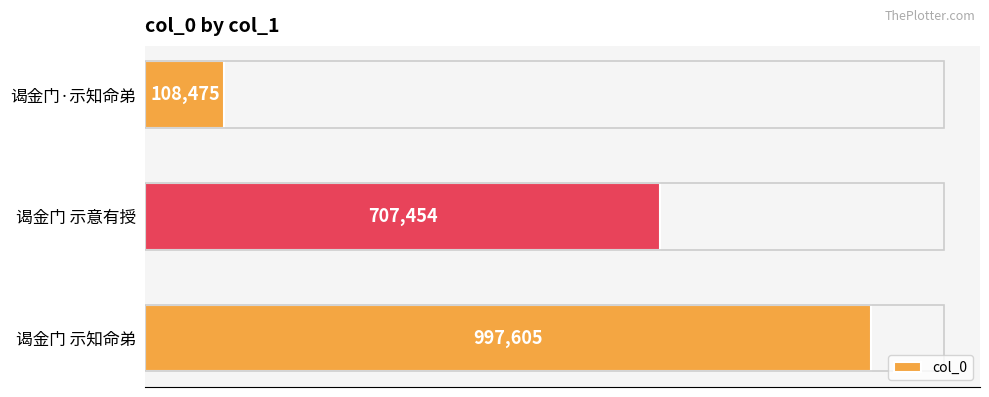

Are the bars horizontal?

Yes